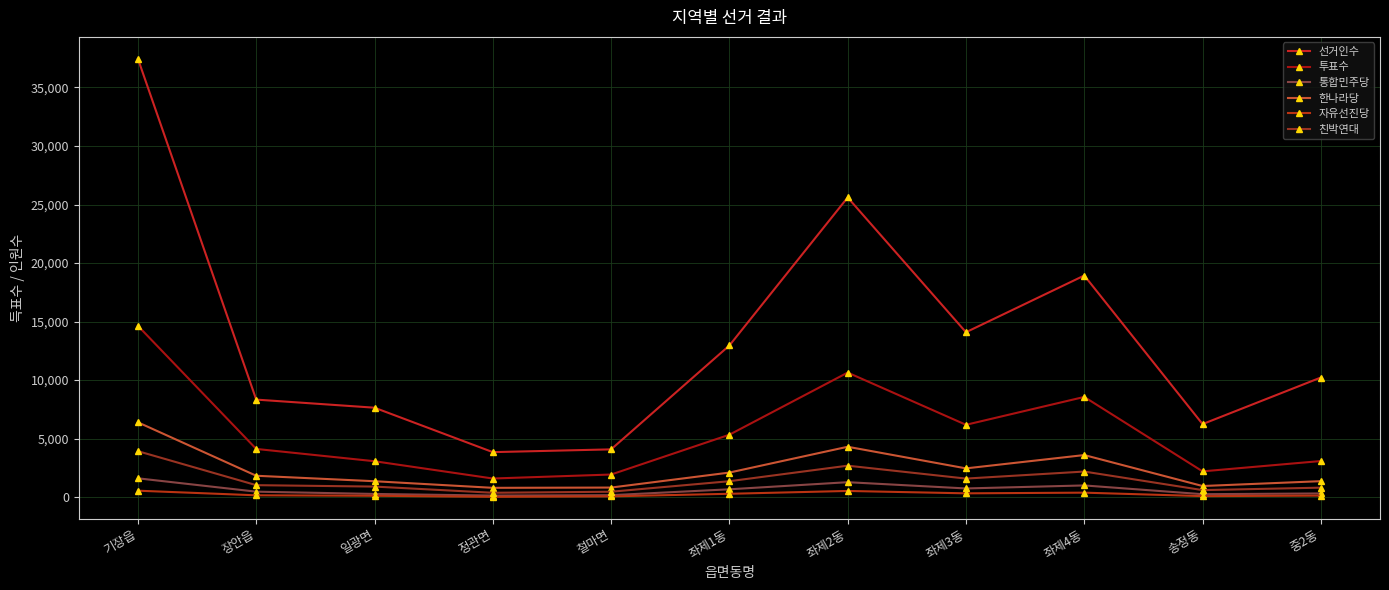

How many values in the 자유선진당 series are below 162?

5